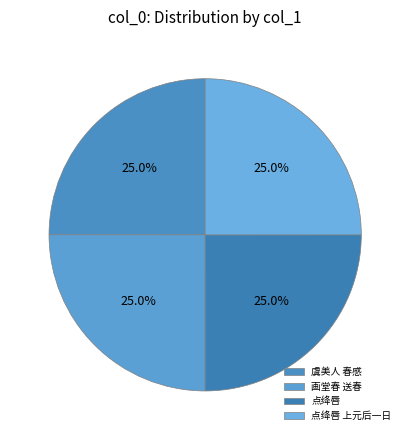

Count the number of slices in the pie.

4